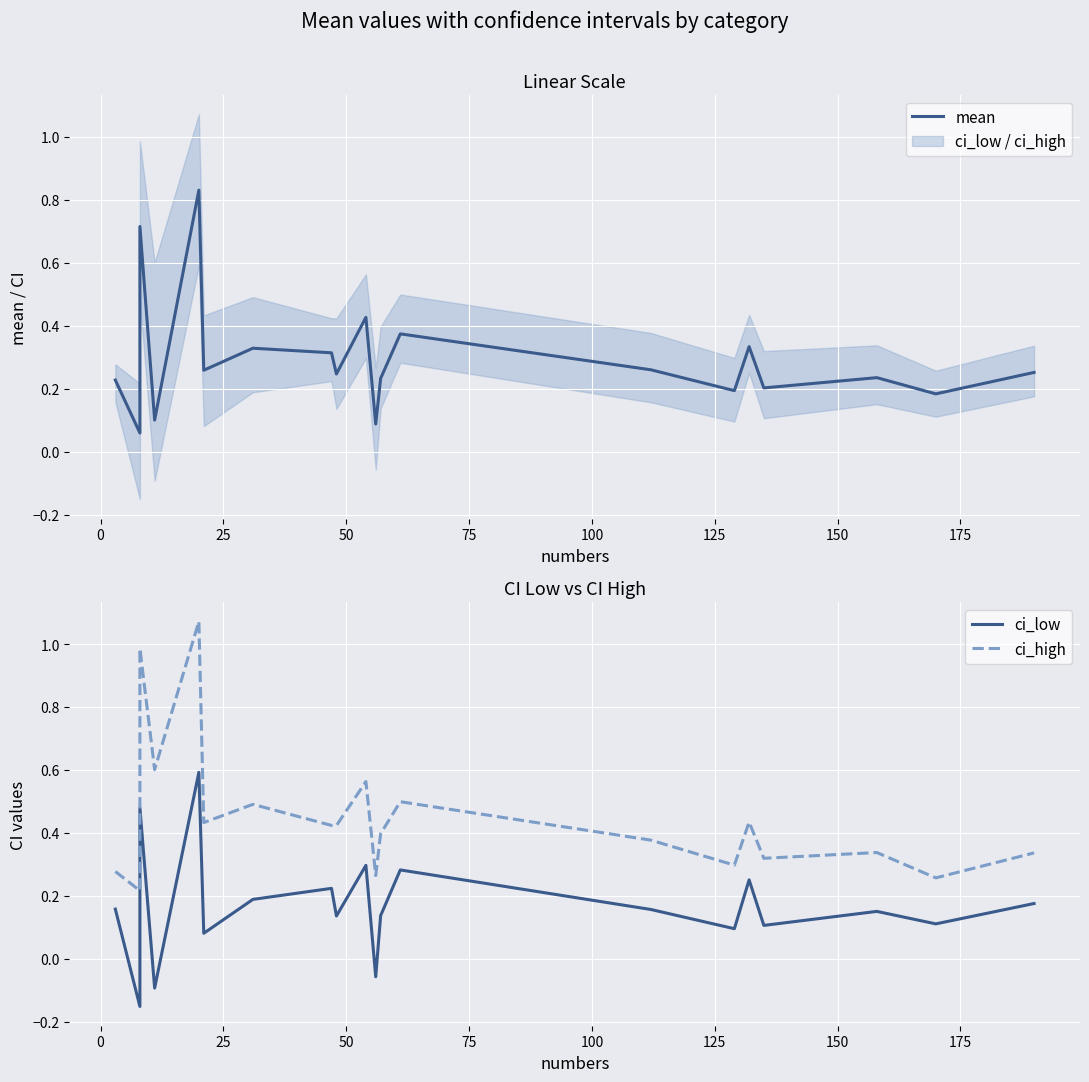

How many values in the ci_low series are below 0?

3